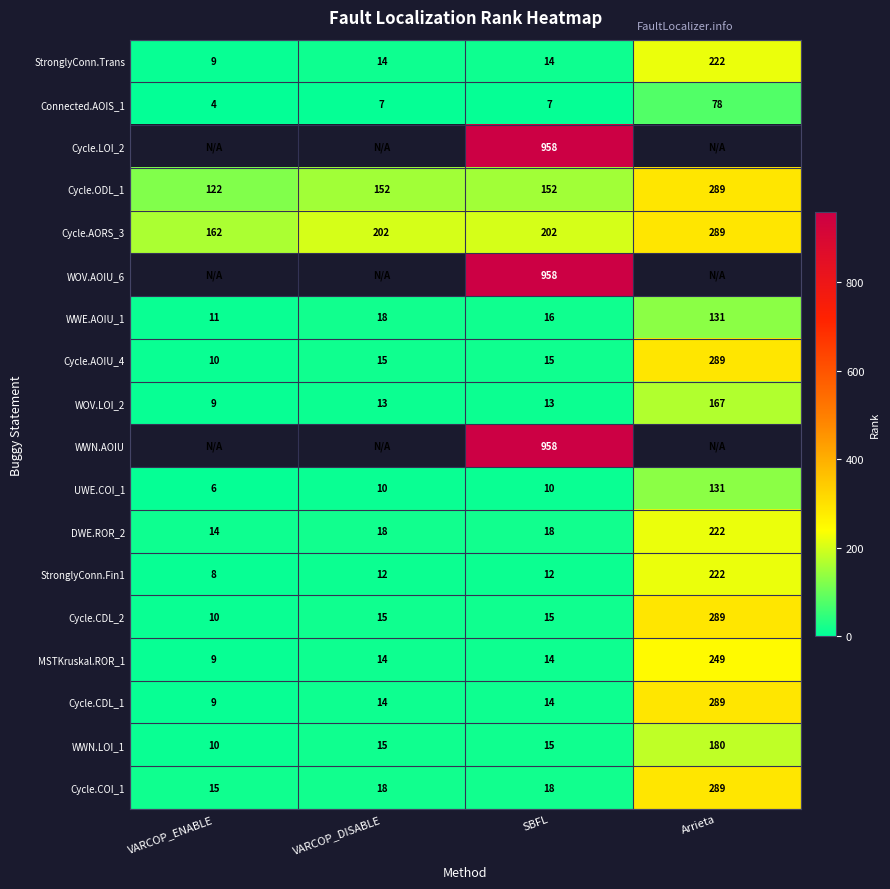

What is the difference between the highest and lowest values at SBFL?

951